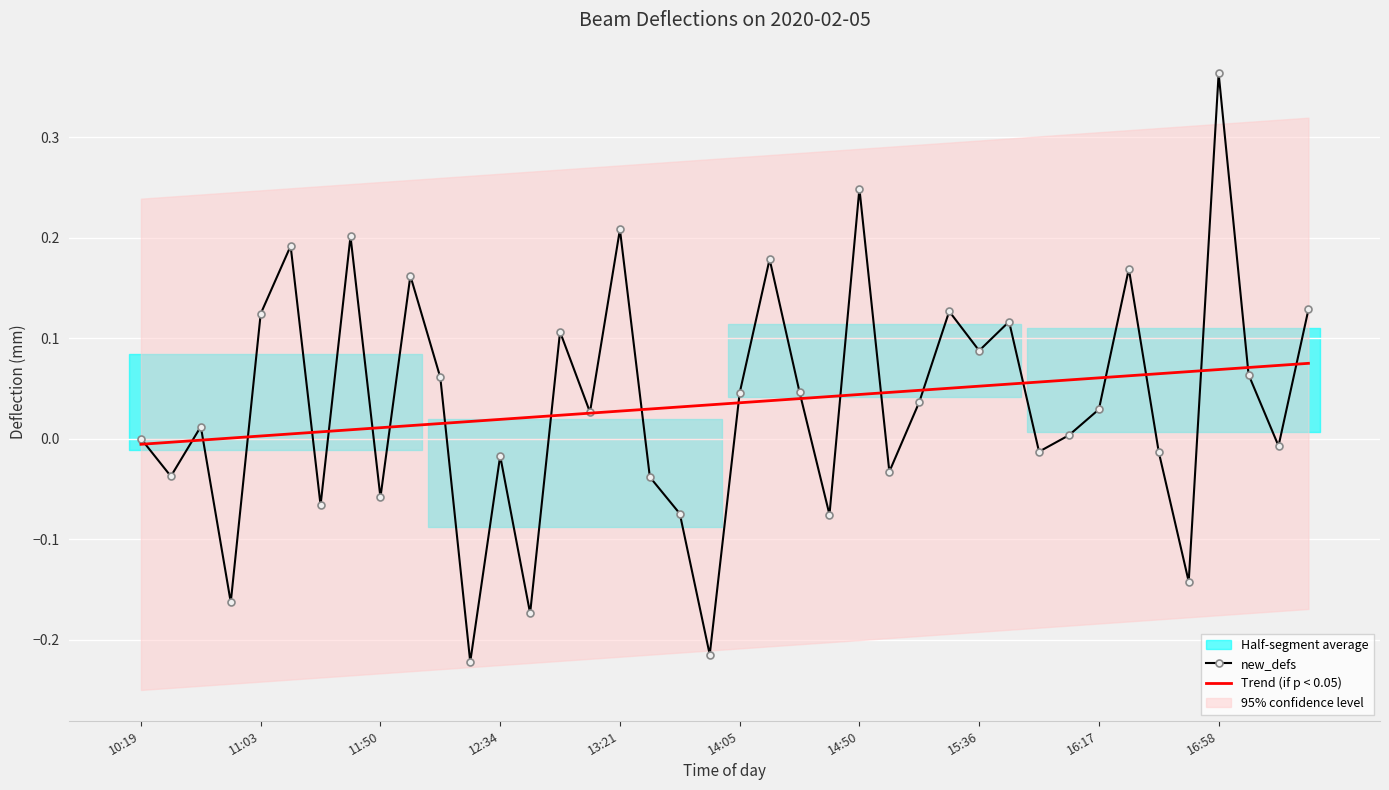

The value of Trend (if p < 0.05) at 11:03 is 0.0. True or false?

False